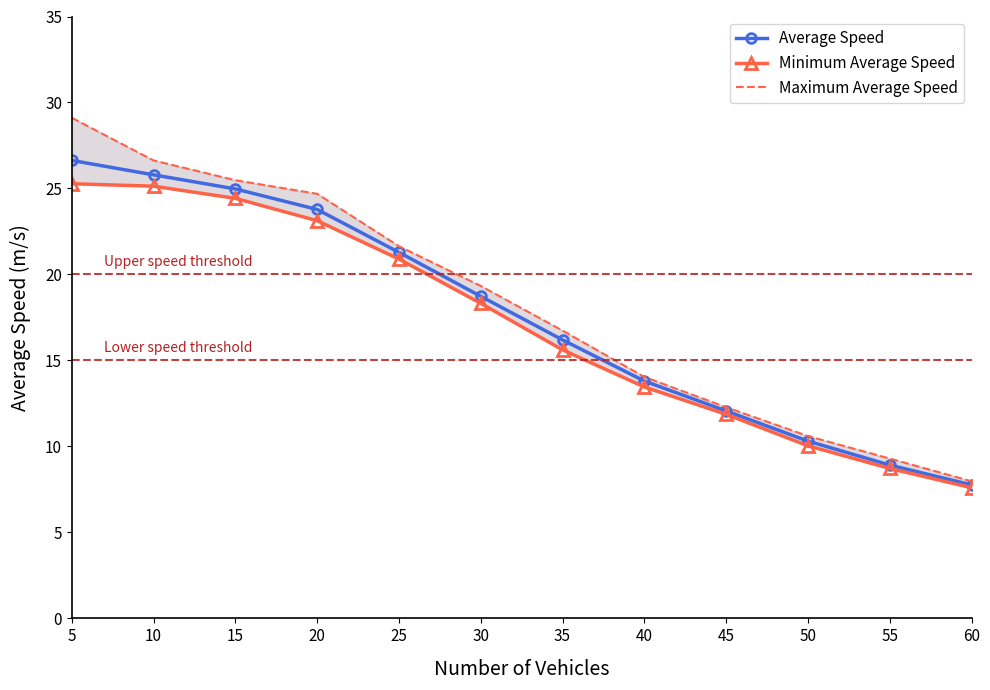

What is the sum of all Maximum Average Speed values?

217.8